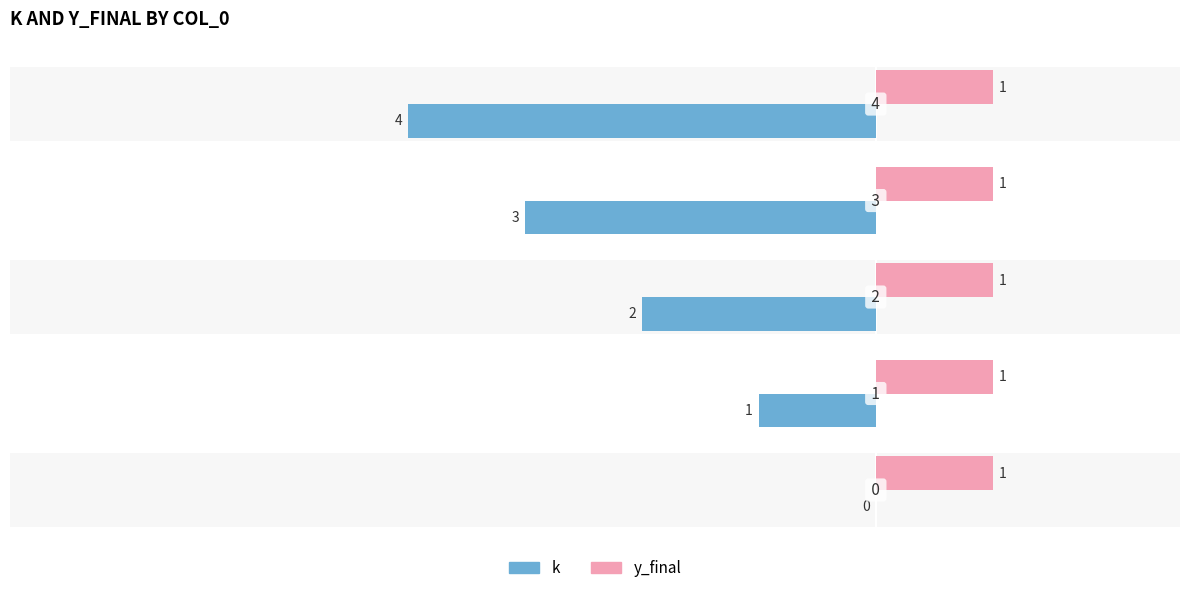

How many bars are there in each group?

2